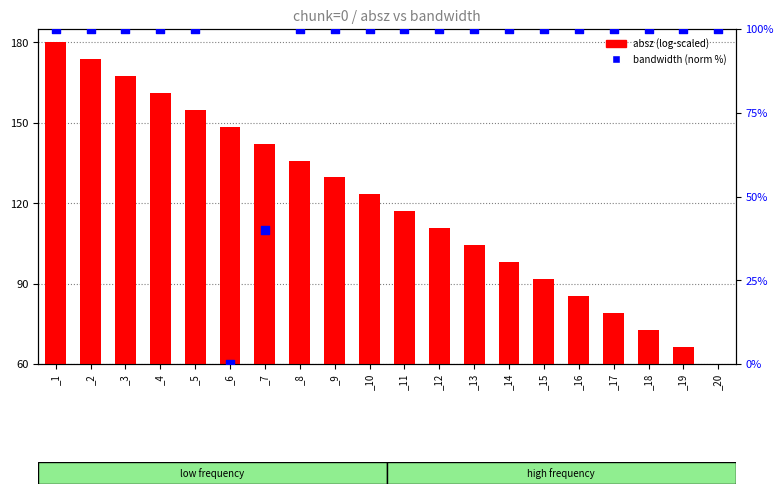

What are all the series names shown in the legend?

absz (log-scaled), bandwidth (norm %)